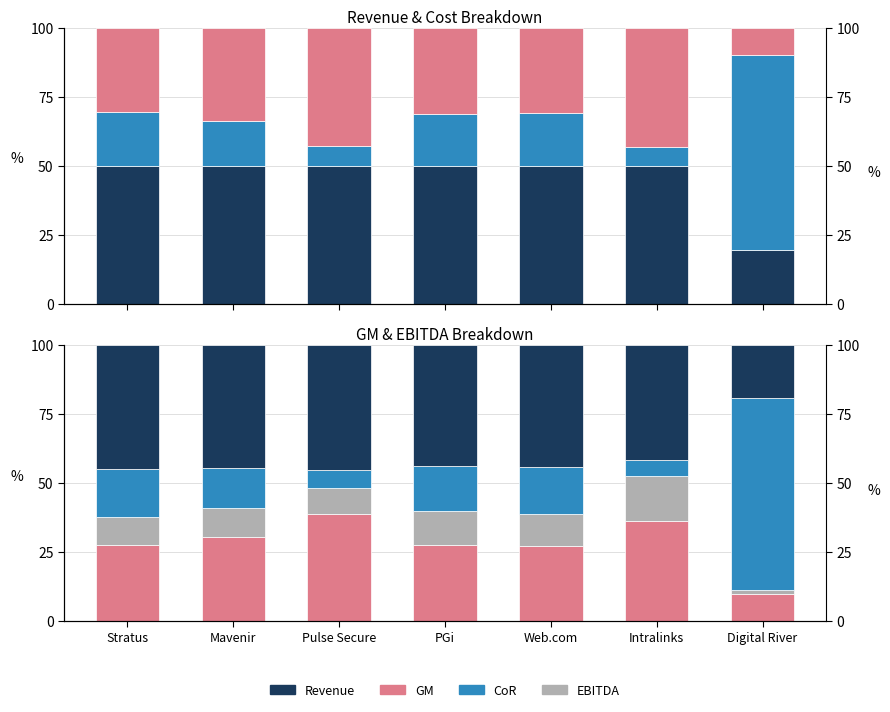

How many data points does each series have?

7